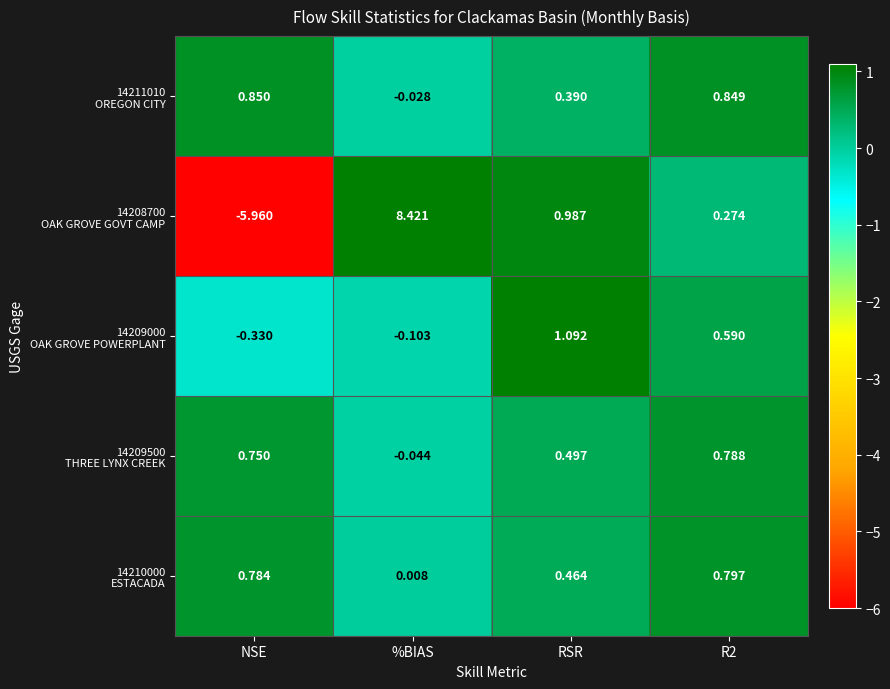

At which category is the sum across all series the highest?

%BIAS